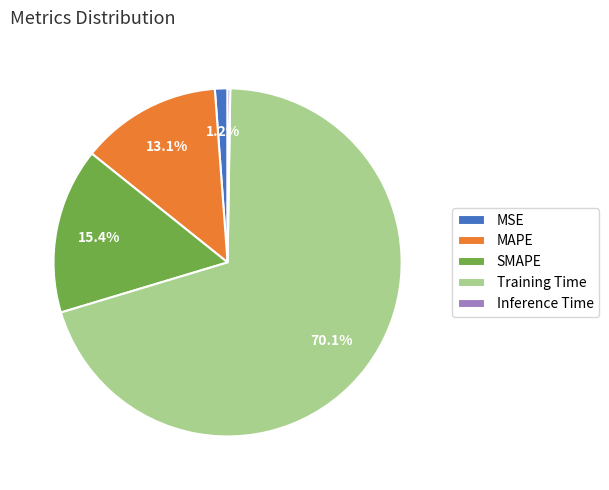

The MSE slice represents 14% of the pie. True or false?

False